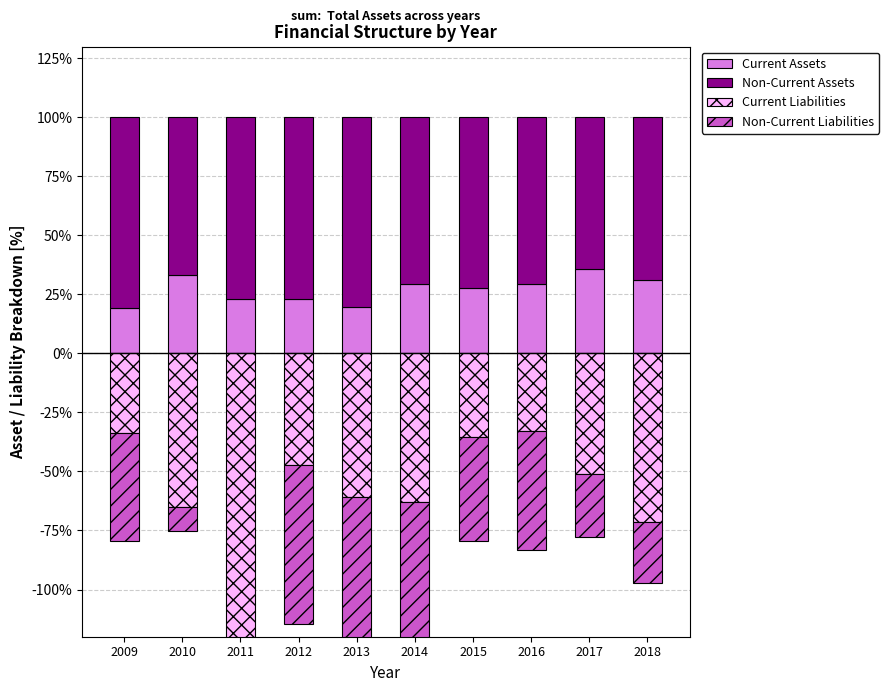

Read the Non-Current Liabilities value at 2016.

-50.4